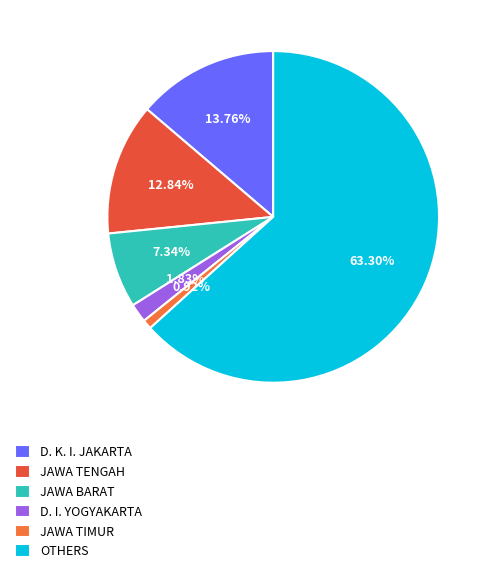

Which category accounts for the majority?

OTHERS